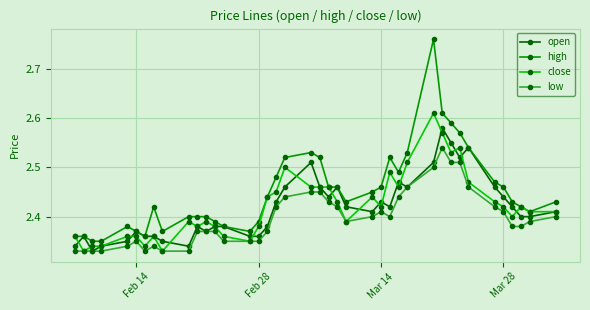

Which series has the largest total across all categories?

high